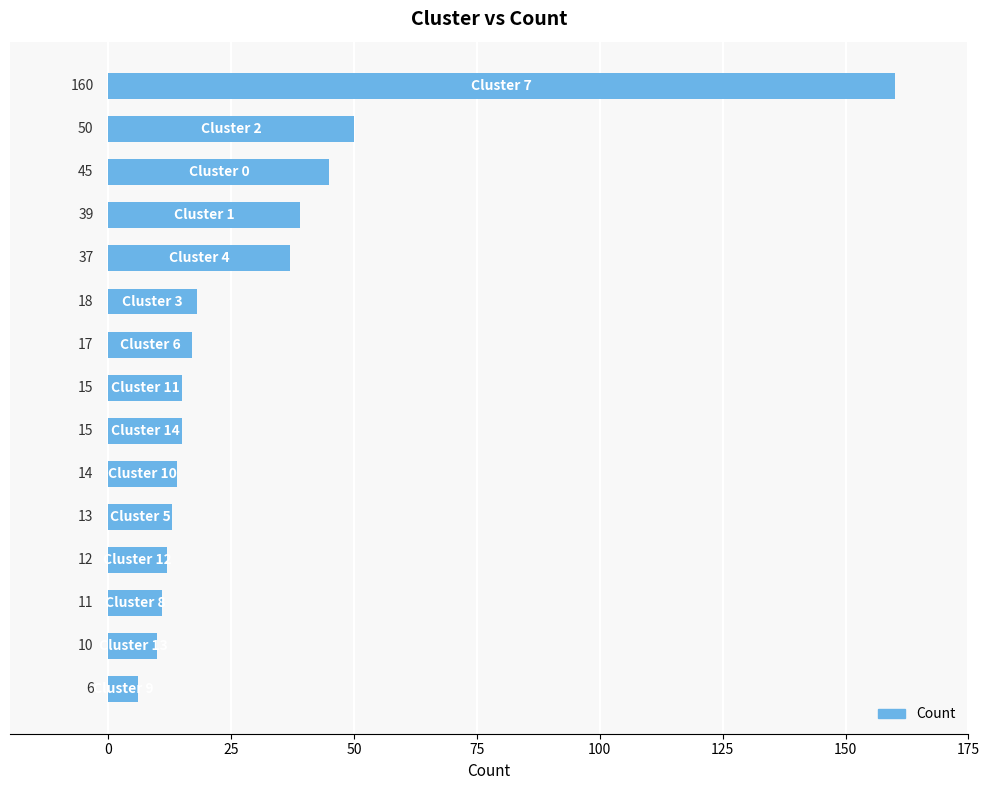

What is the difference between the second highest and minimum values?

44